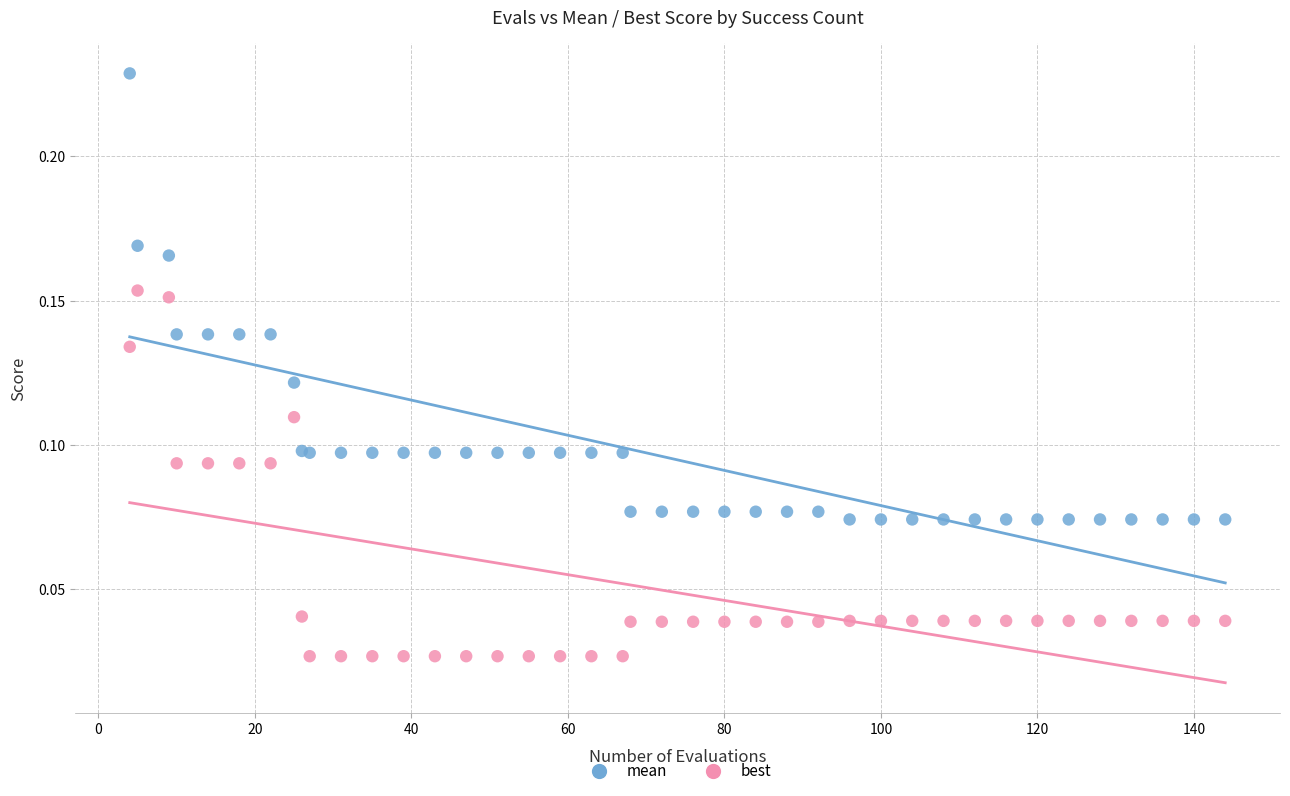

Which series has the widest spread of Y values?

mean